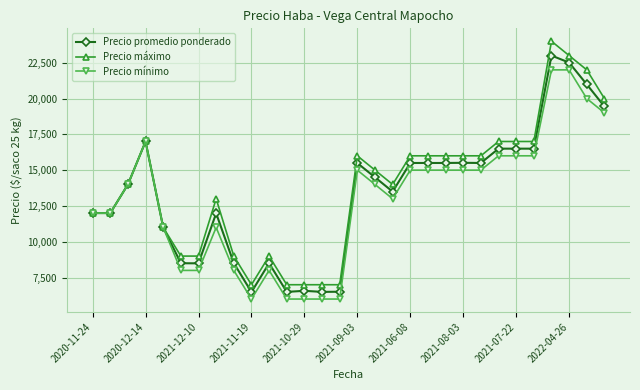

What is the value of the Precio mínimo point at the 28th from the left?

22000